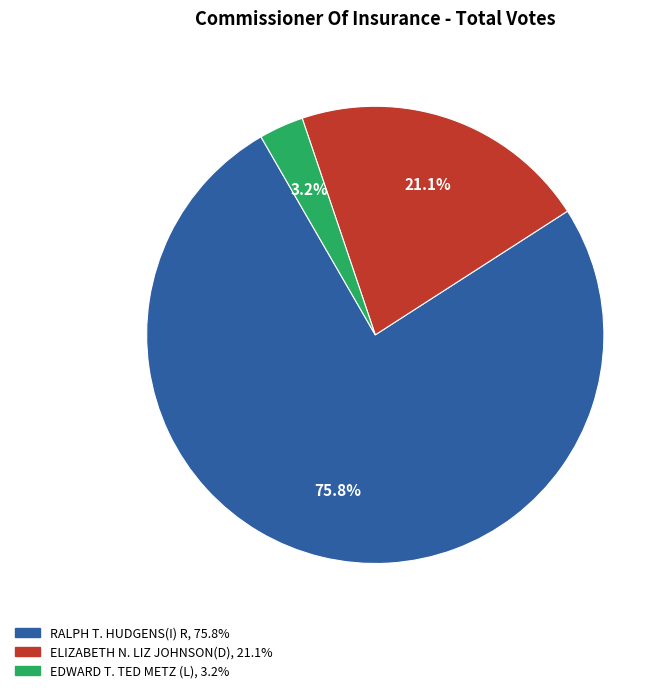

Which category has the biggest portion of the pie?

RALPH T. HUDGENS(I) R